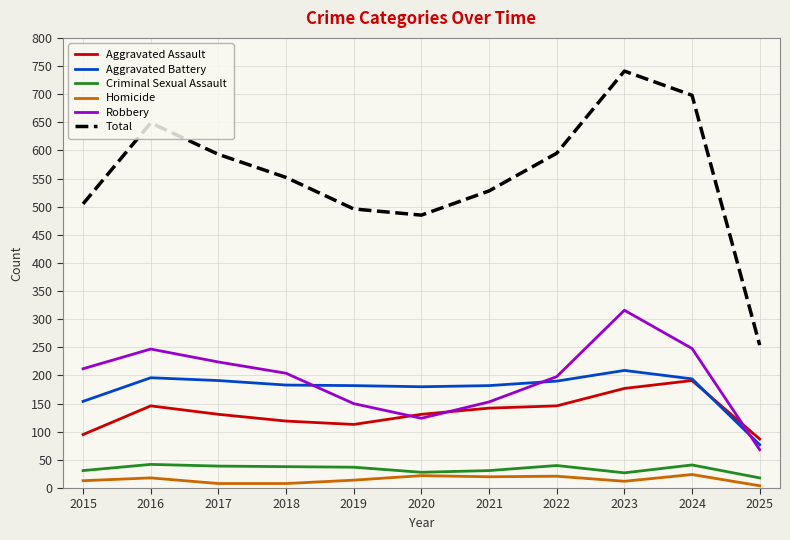

The Robbery series shows 28 at 2020. True or false?

False